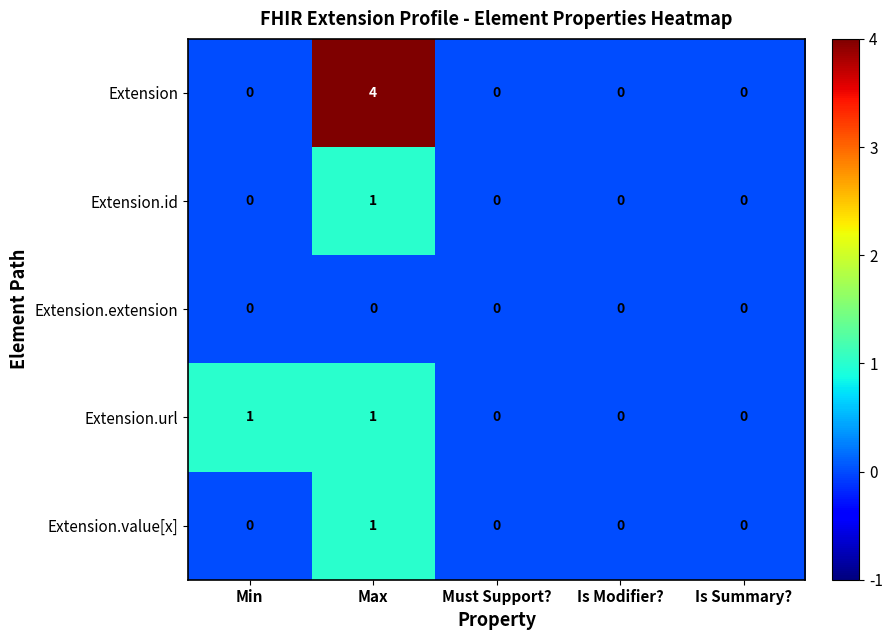

Reading right to left, what are all the values shown in this chart?

Extension: 0	0	0	4	0
Extension.id: 0	0	0	1	0
Extension.extension: 0	0	0	0	0
Extension.url: 0	0	0	1	1
Extension.value[x]: 0	0	0	1	0